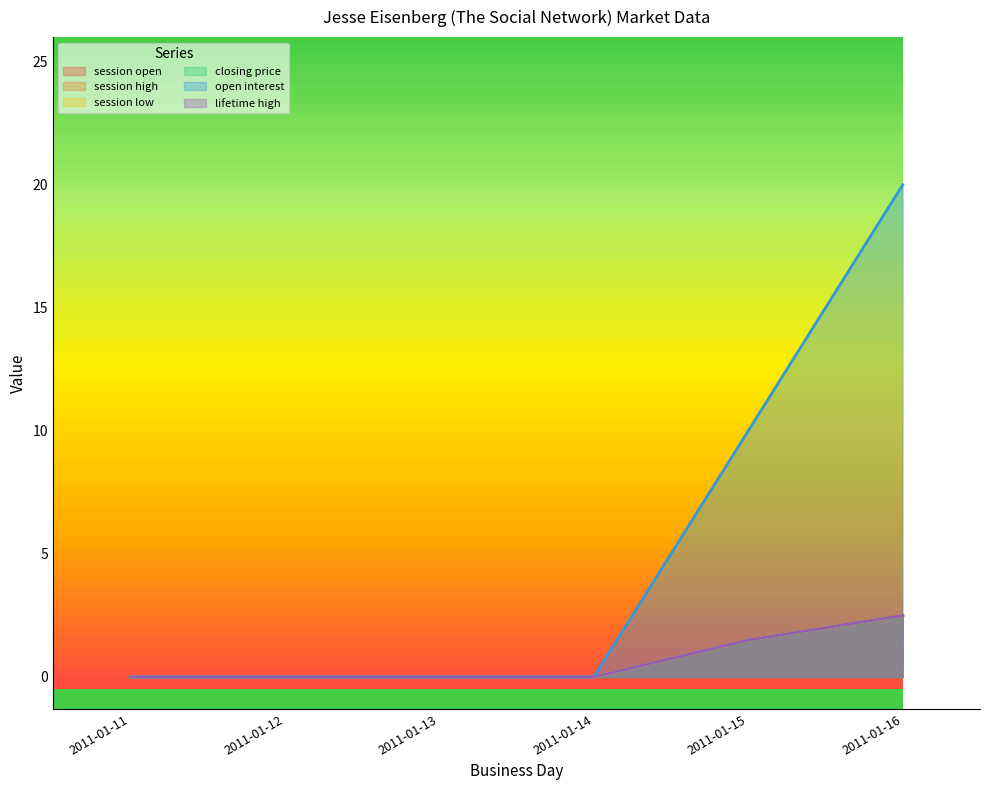

What is the difference between the maximum and minimum values in the closing price series?

2.5